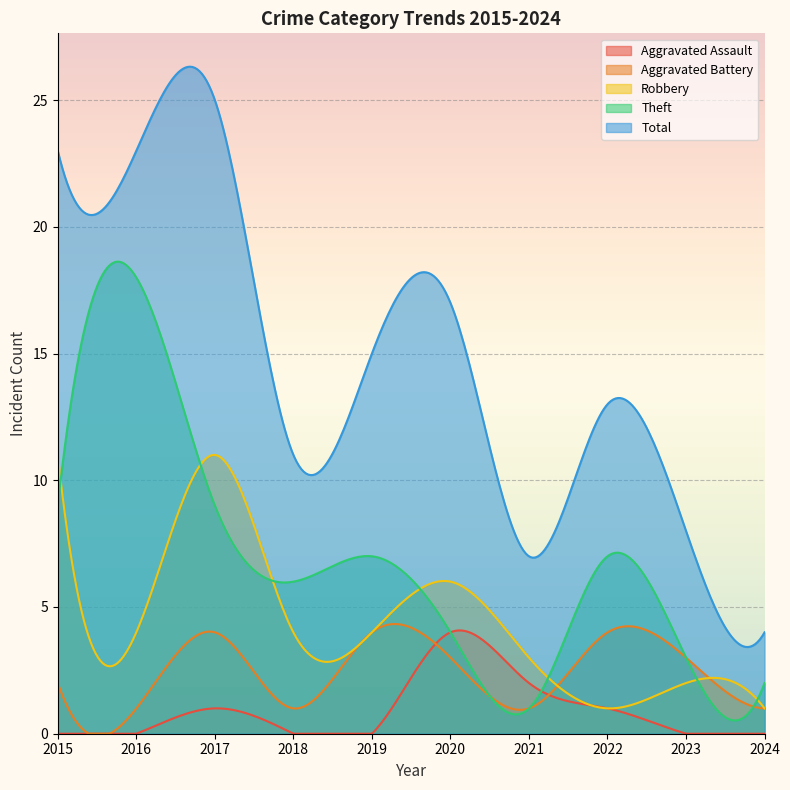

True or false: Theft has a value of 15 at 2015.

False